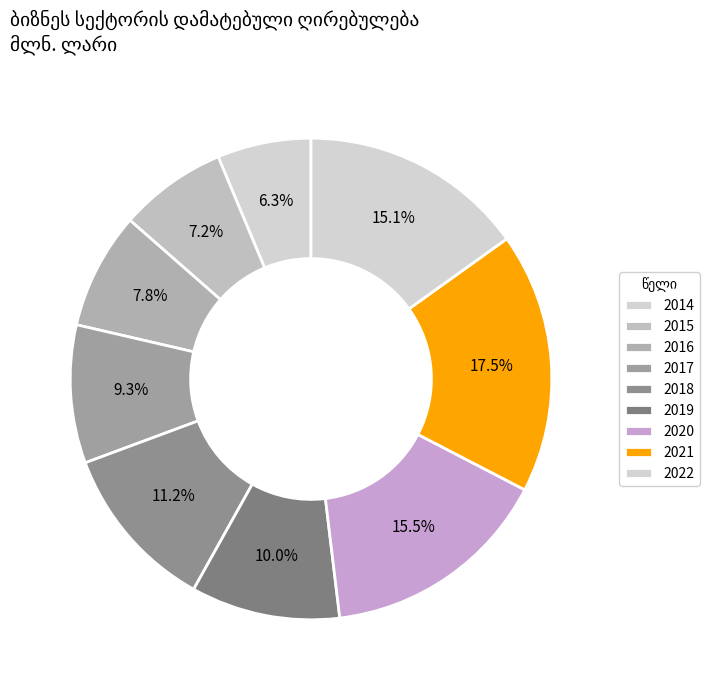

To the nearest percent, what portion does 2021 represent?

18%